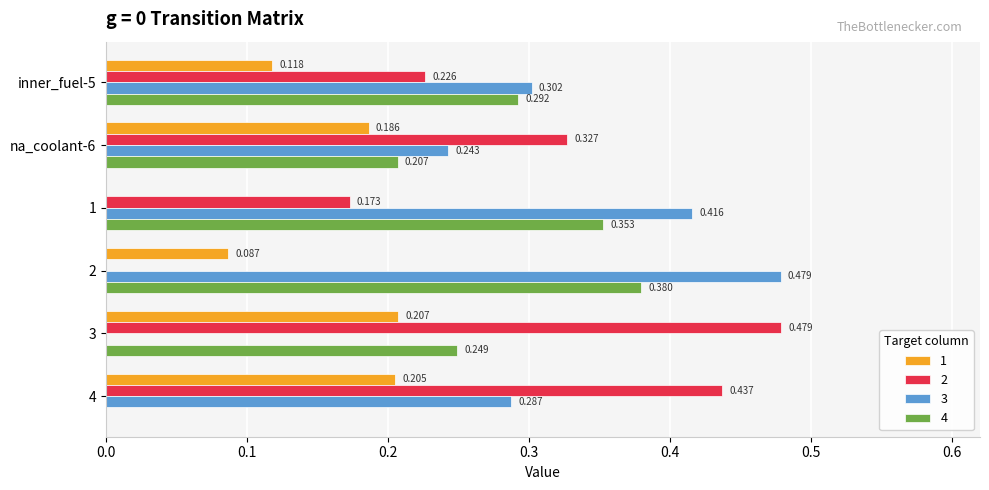

Is the value of 2 at 3 greater than the value of 3 at na_coolant-6?

Yes